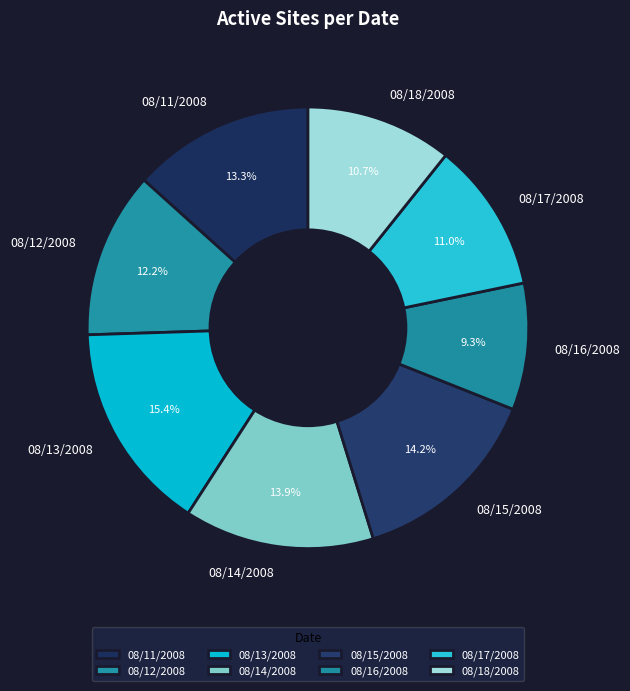

To the nearest percent, what percentage of the pie is 08/13/2008?

15%